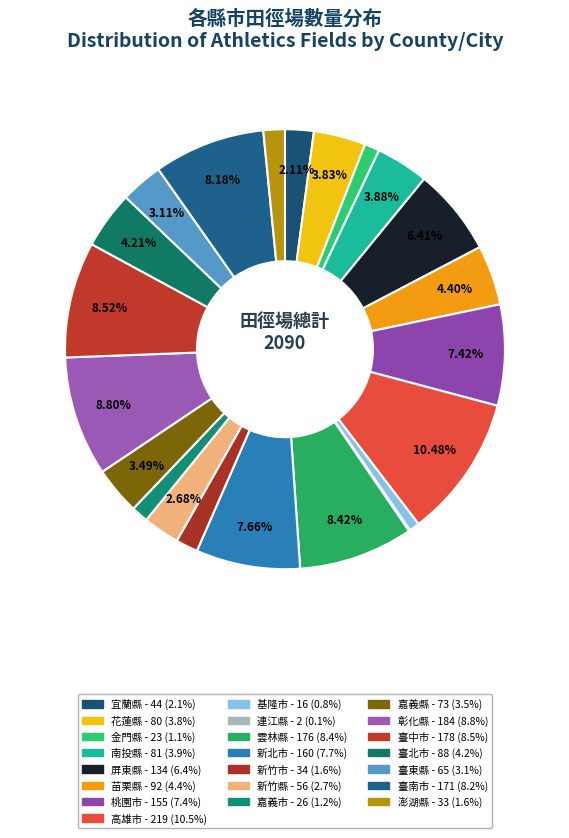

Count the number of slices in the pie.

22